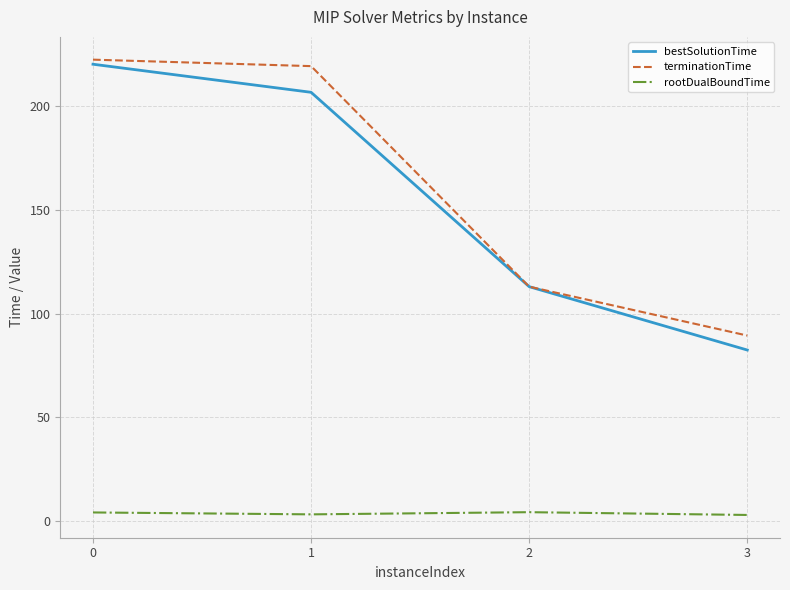

What is the average value of the terminationTime series?

161.1